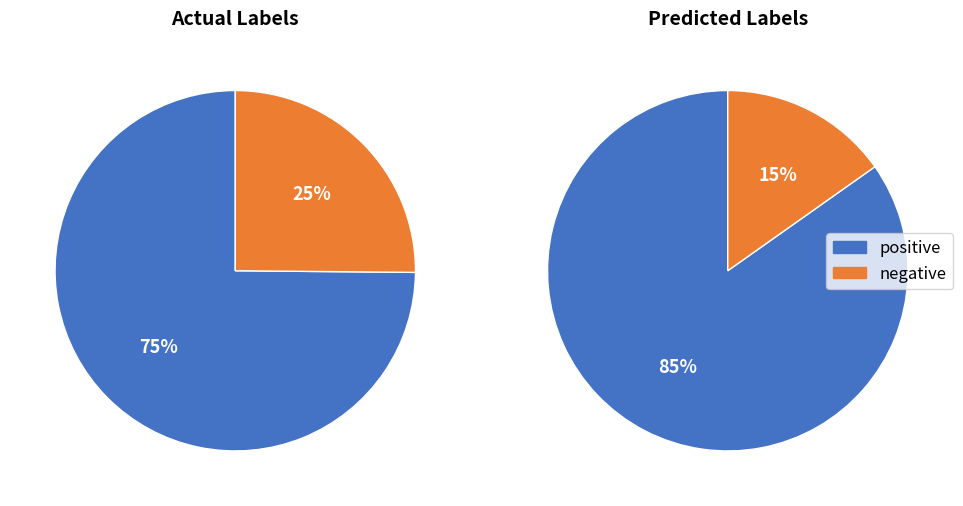

To the nearest percent, what is the combined percentage of negative and positive?

100%